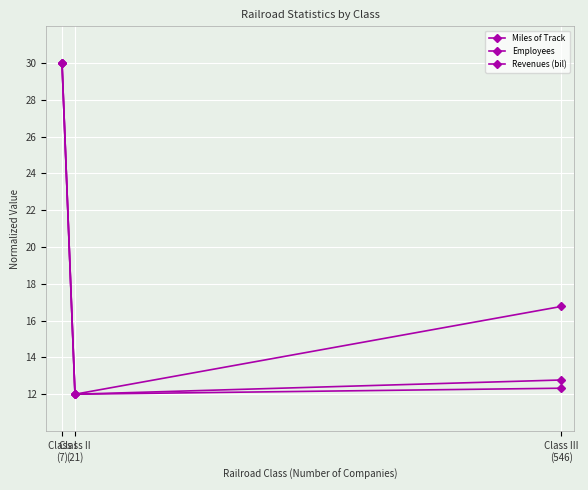

How many lines are shown in the chart?

3